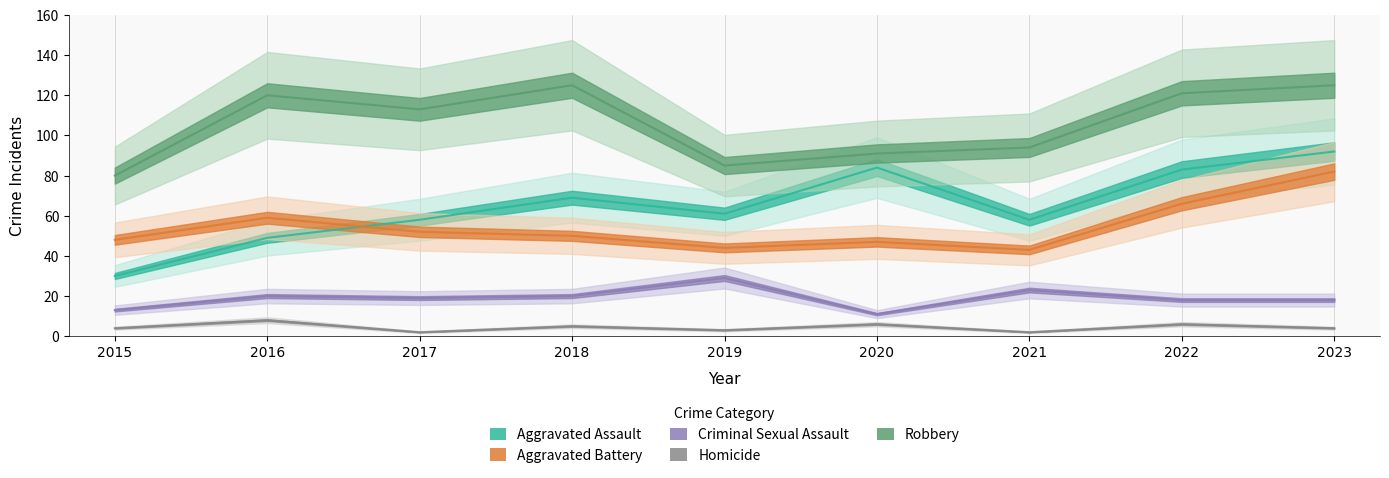

At which category does the chart reach its peak across all series?

2018